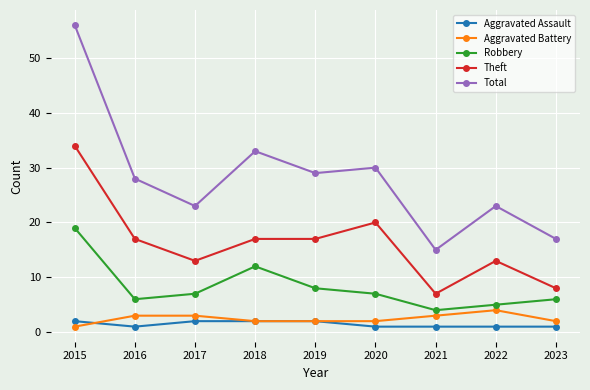

True or false: Total has a value of 96 at 2015.

False